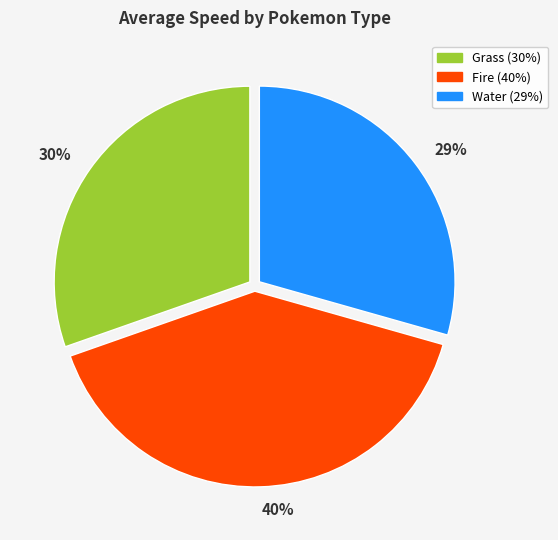

How many segments does this pie chart have?

3